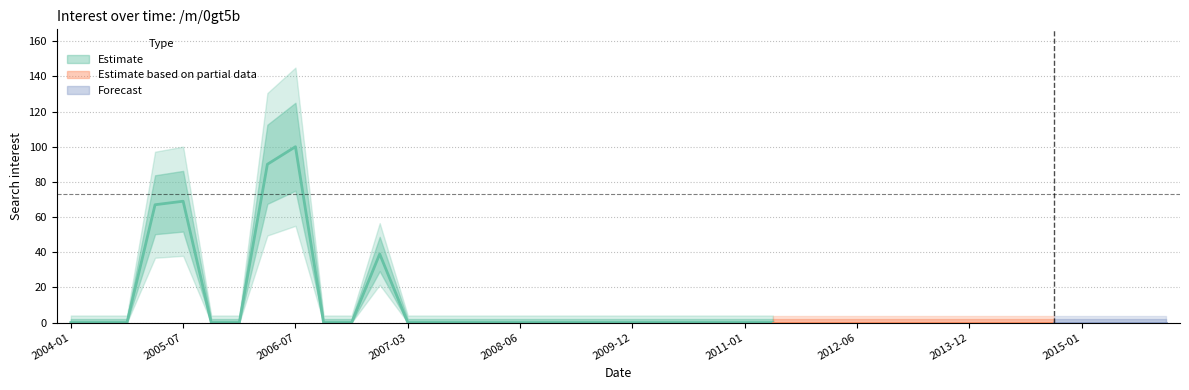

What is the change in value from 2005-07 to 2013-12?

-69